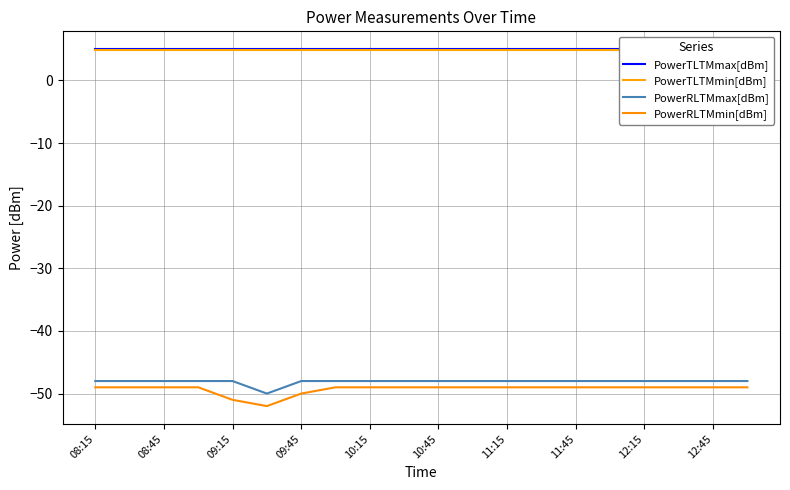

How many lines are shown in the chart?

4